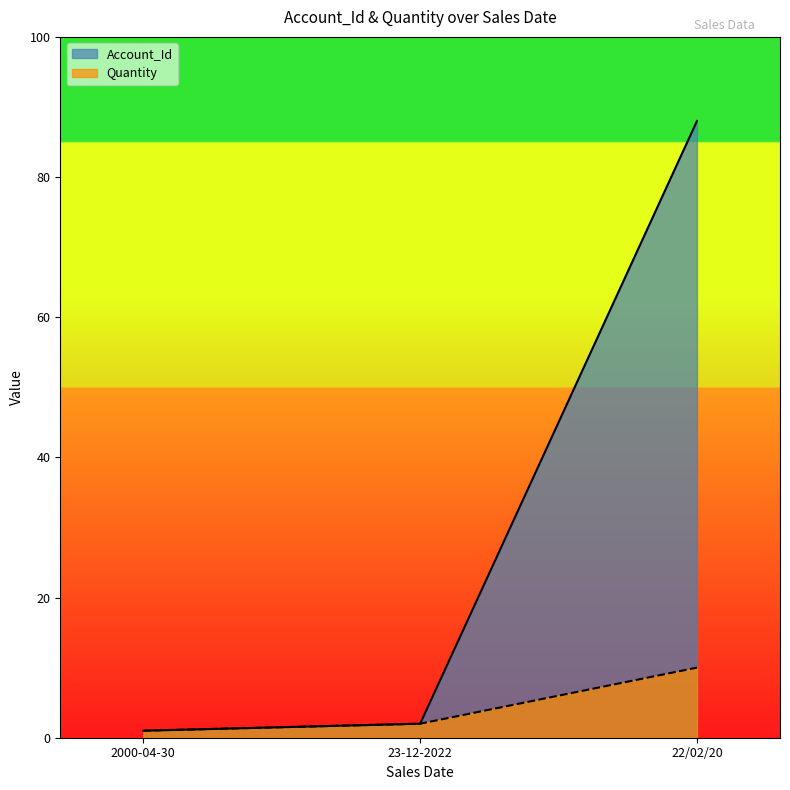

How many values in the Account_Id series exceed 2?

1